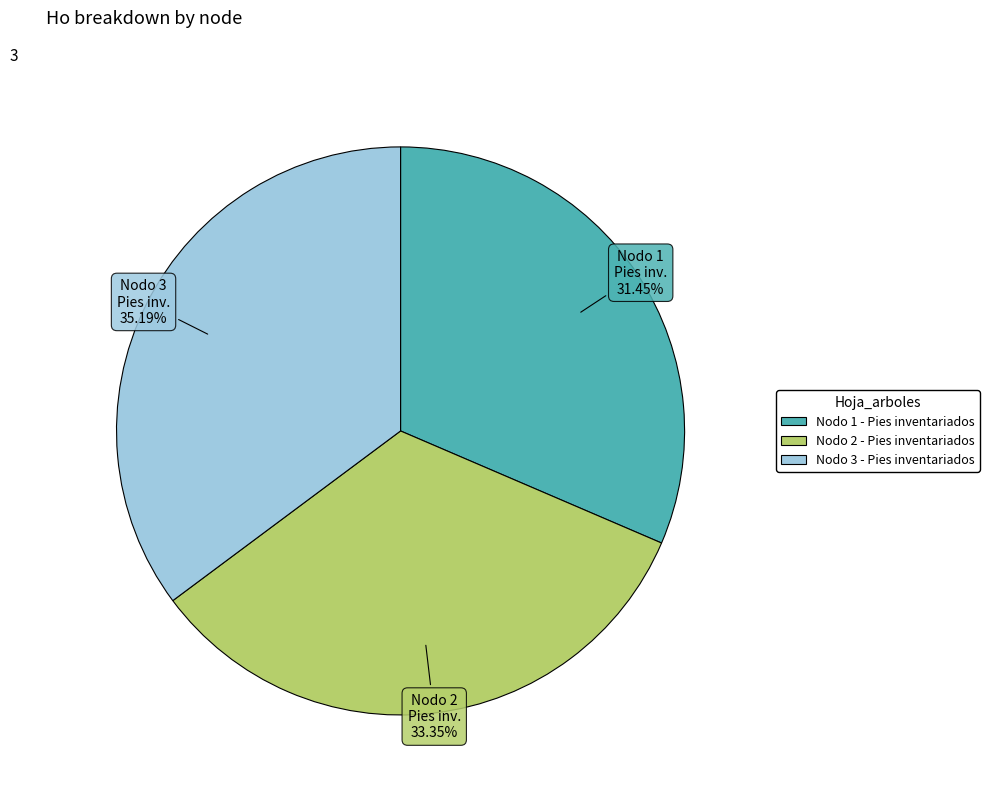

Which slice is the largest?

Nodo 3 - Pies inventariados